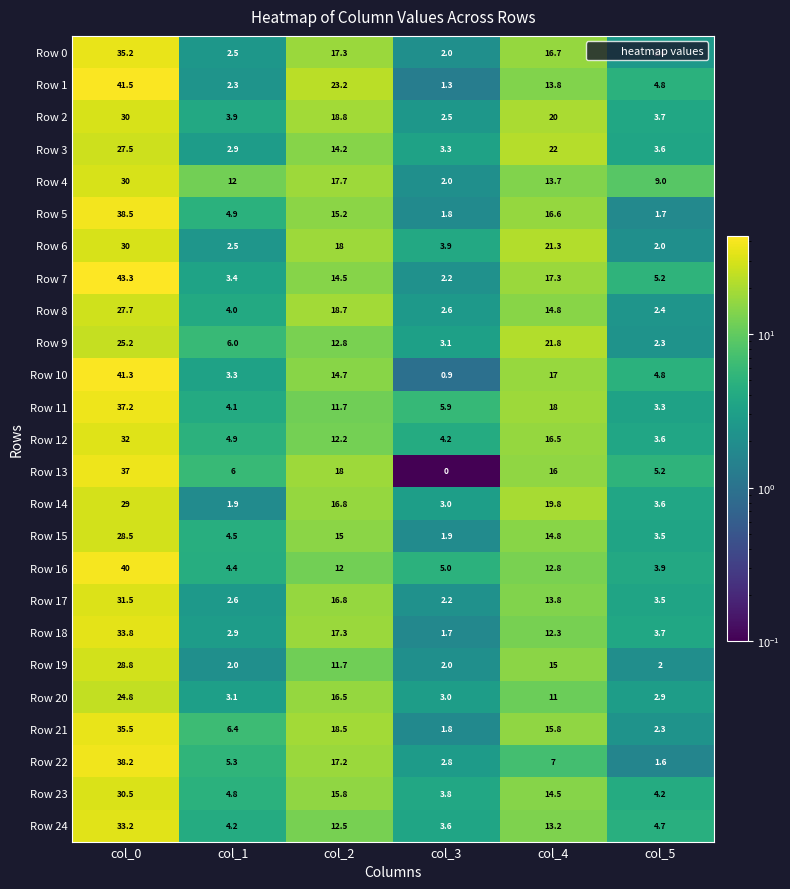

How many series are shown in this chart?

25